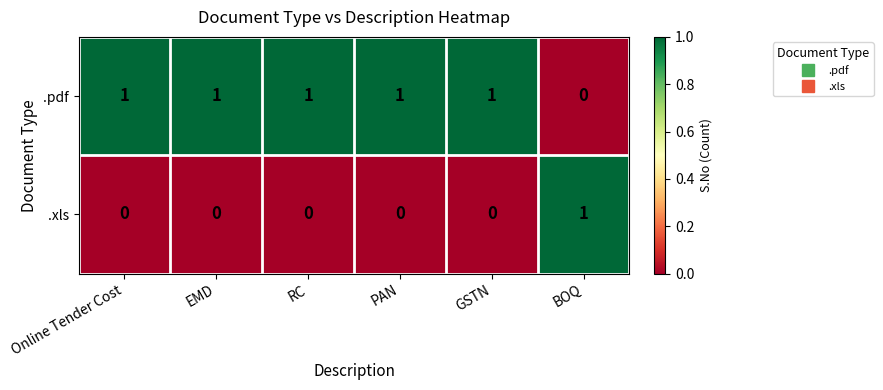

Reading left to right, extract all data points from this chart.

.pdf: Online Tender Cost=1	EMD=1	RC=1	PAN=1	GSTN=1	BOQ=0
.xls: Online Tender Cost=0	EMD=0	RC=0	PAN=0	GSTN=0	BOQ=1